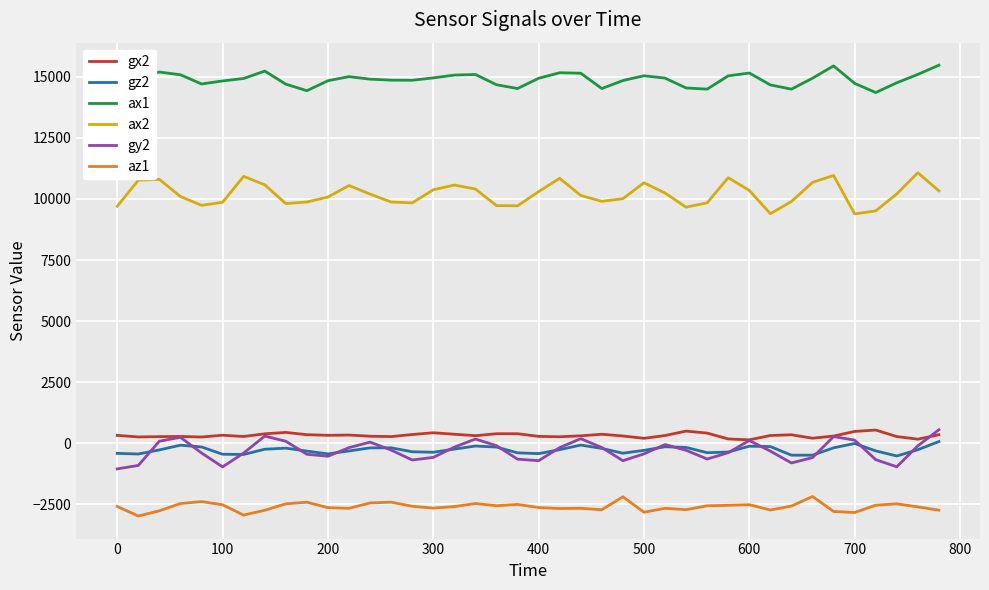

True or false: az1 and gx2 intersect in this chart.

False